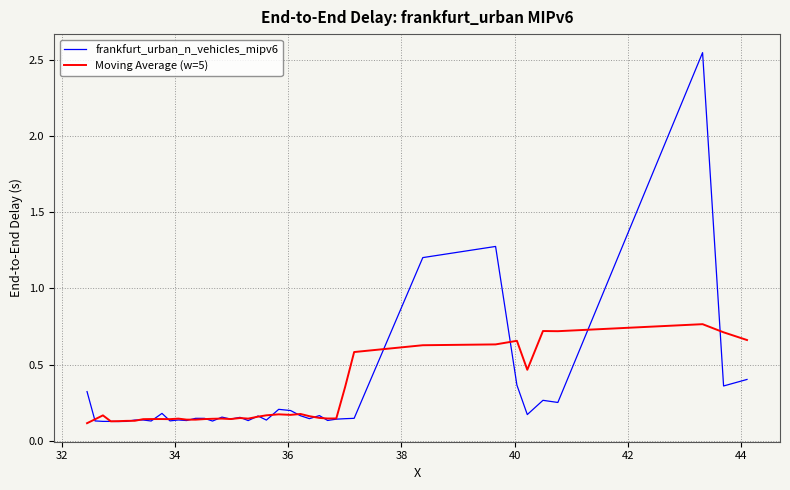

Which series has the largest range (max minus min)?

frankfurt_urban_n_vehicles_mipv6